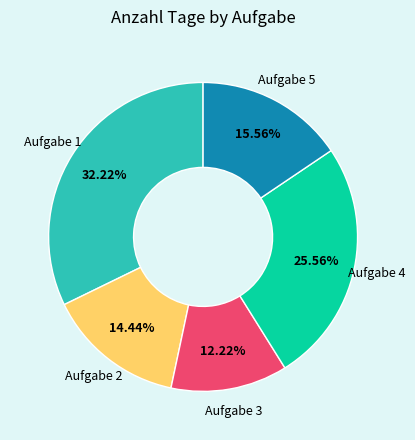

To the nearest percent, what percentage of the pie is Aufgabe 4?

26%